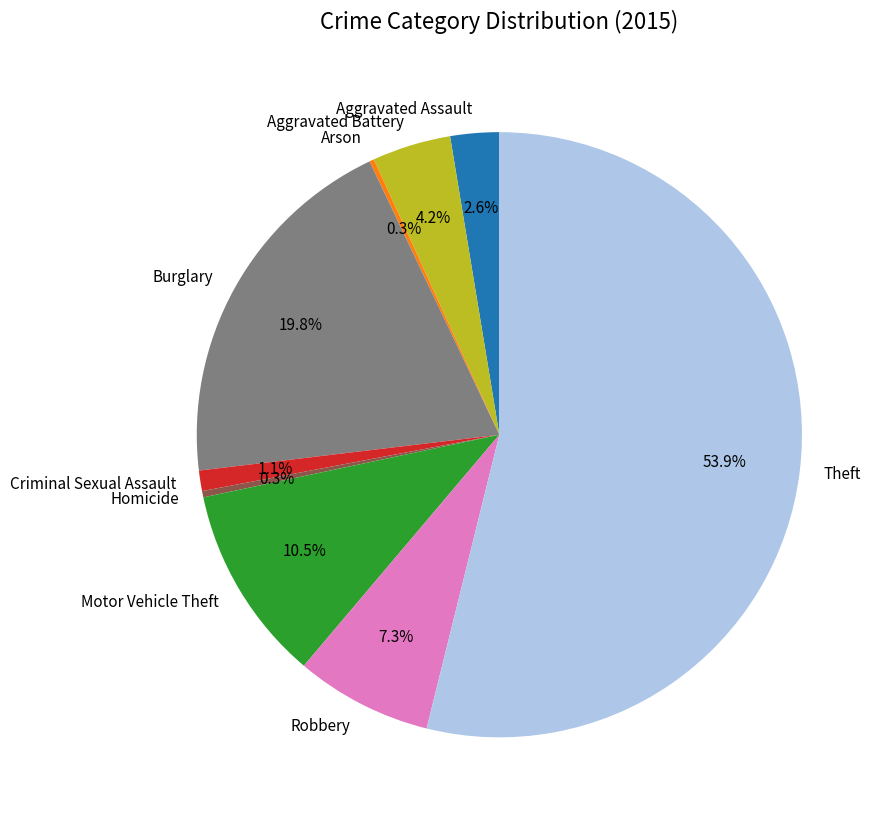

Does Aggravated Assault account for over 50% of the chart?

No